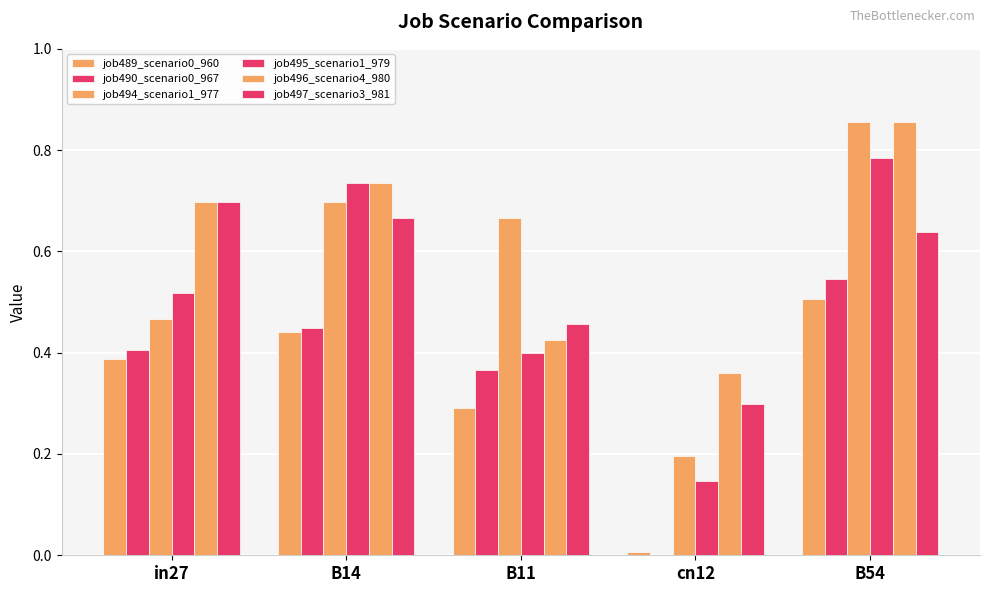

What is the value of the job497_scenario3_981 bar at the 2nd from the left?

0.7